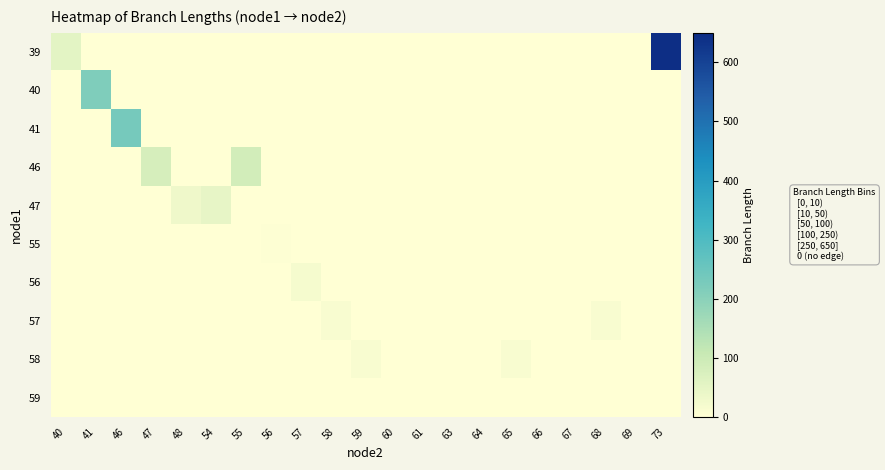

At which category is the sum across all series the highest?

73